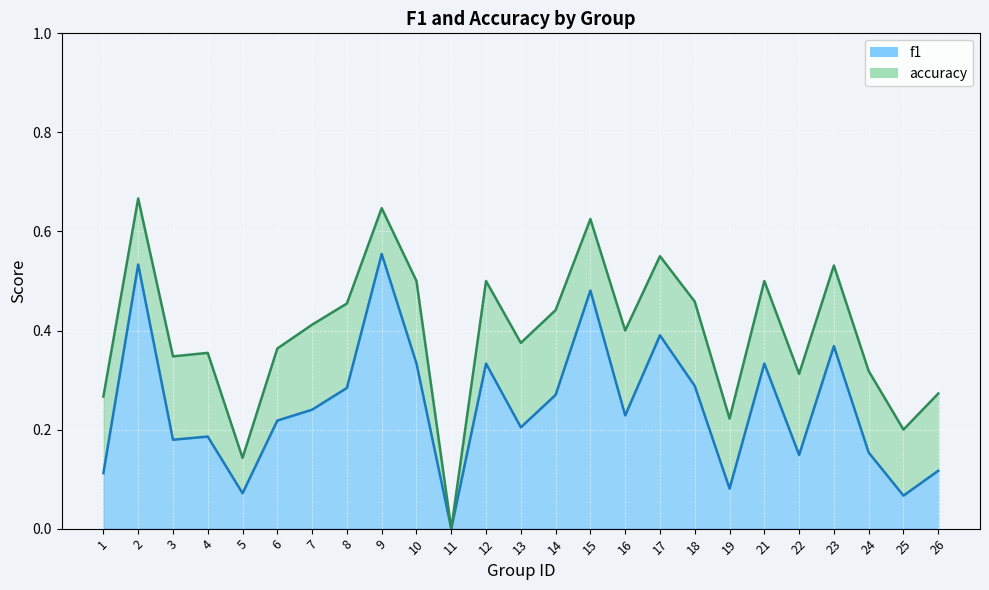

In f1, how many points are higher than both neighbors (excluding endpoints)?

8